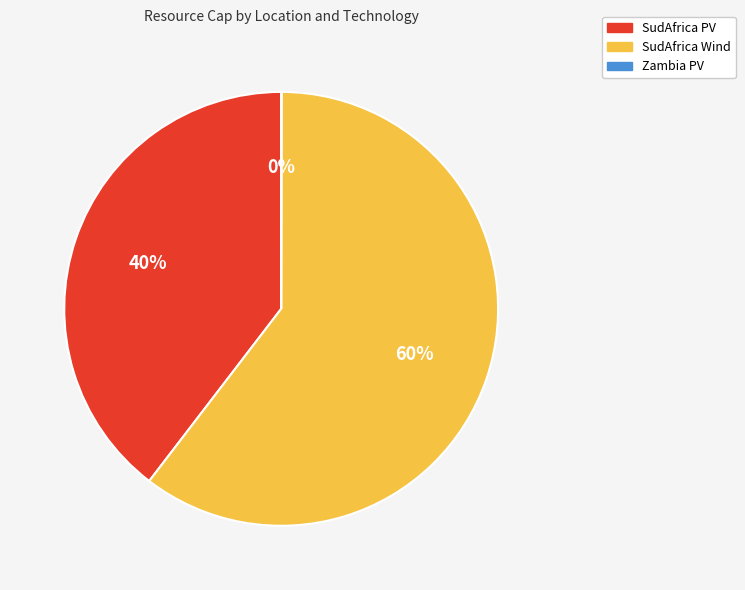

Which category has the biggest portion of the pie?

SudAfrica Wind